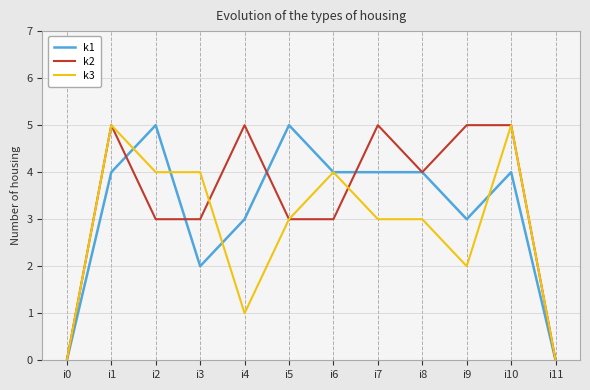

Reading left to right, what are all the values shown in this chart?

k1: i0=0	i1=4	i2=5	i3=2	i4=3	i5=5	i6=4	i7=4	i8=4	i9=3	i10=4	i11=0
k2: i0=0	i1=5	i2=3	i3=3	i4=5	i5=3	i6=3	i7=5	i8=4	i9=5	i10=5	i11=0
k3: i0=0	i1=5	i2=4	i3=4	i4=1	i5=3	i6=4	i7=3	i8=3	i9=2	i10=5	i11=0